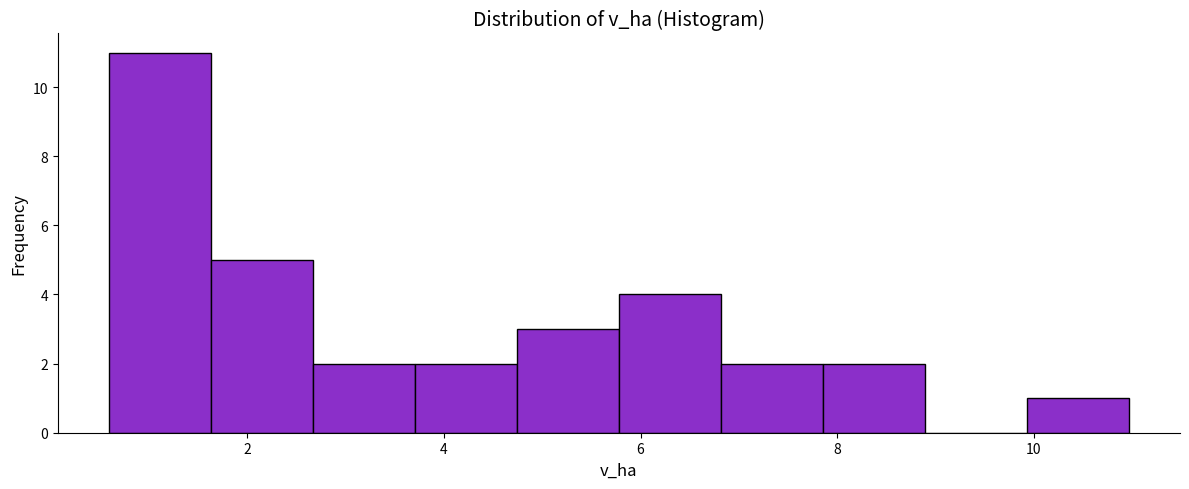

Which range on the x-axis has the tallest bar?

0.6 to 1.6